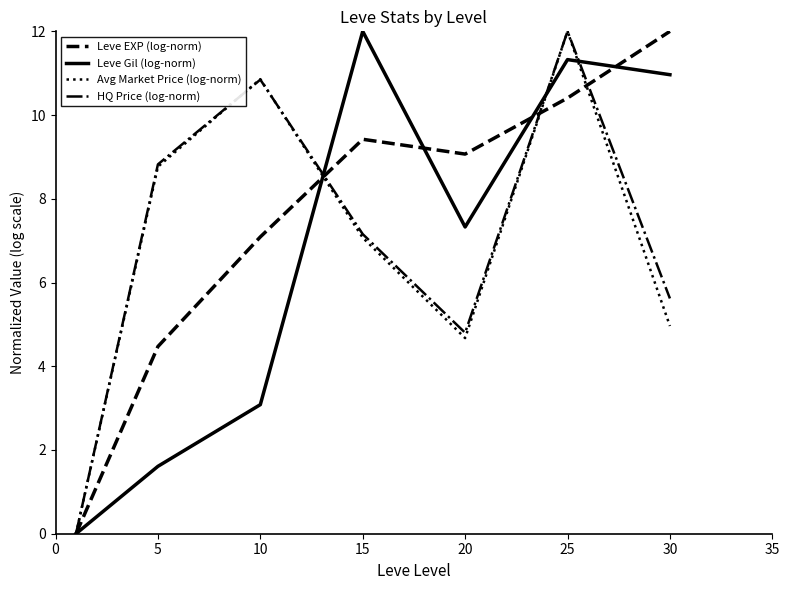

What is the maximum value for Avg Market Price (log-norm)?

12.0